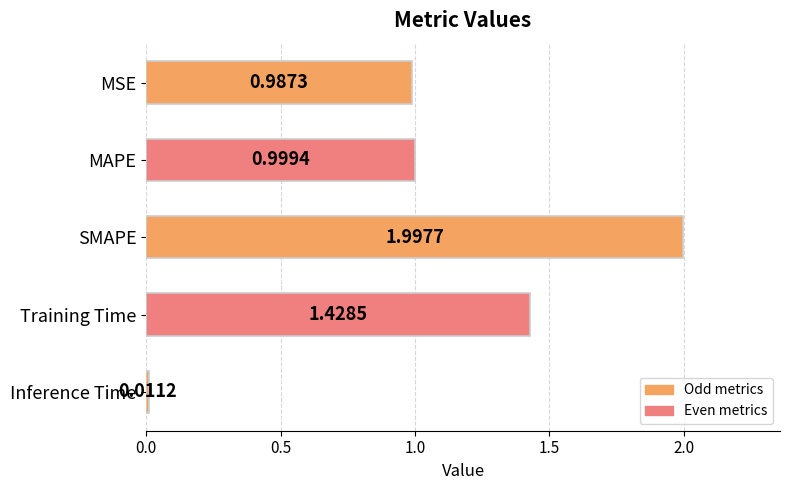

At which category does the chart reach its minimum across all series?

Inference Time